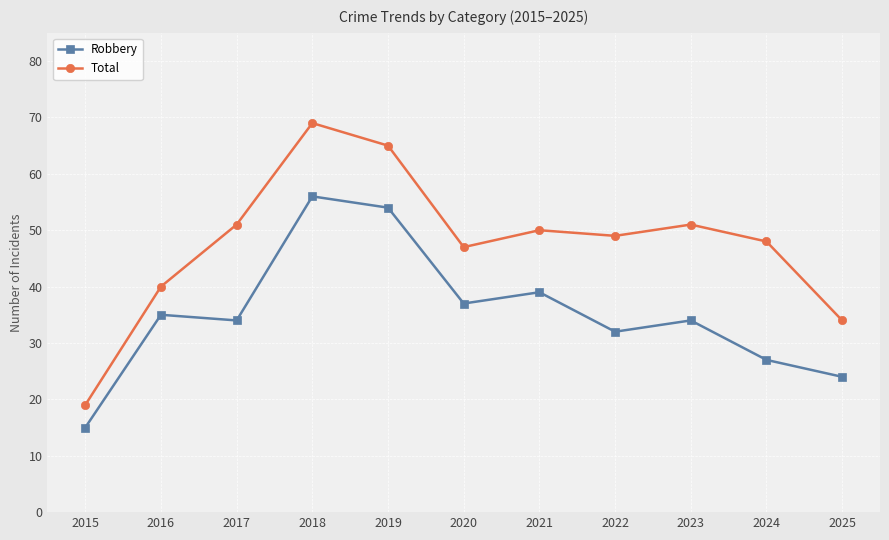

The Total series shows 34 at 2025. True or false?

True